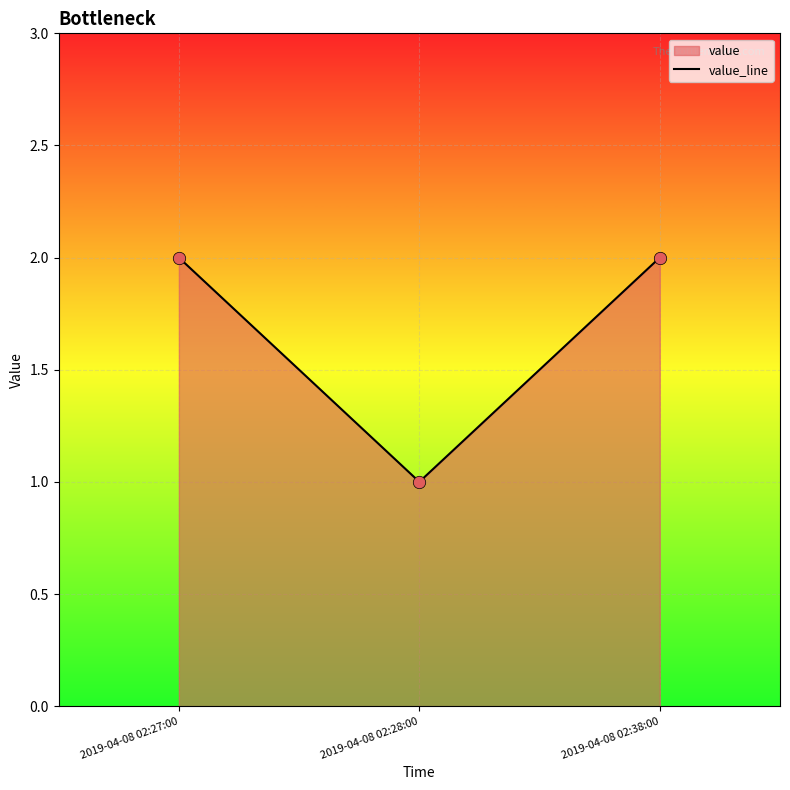

Which has a higher value, 2019-04-08 02:38:00 or 2019-04-08 02:27:00?

2019-04-08 02:38:00